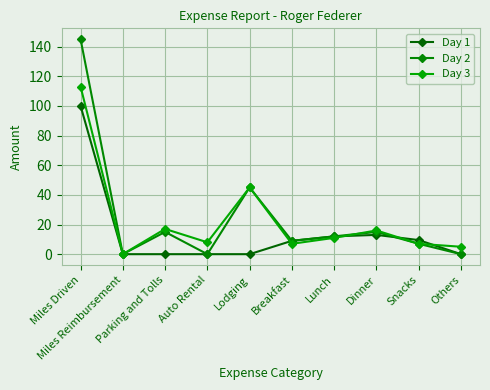

What position from the left is Breakfast?

6